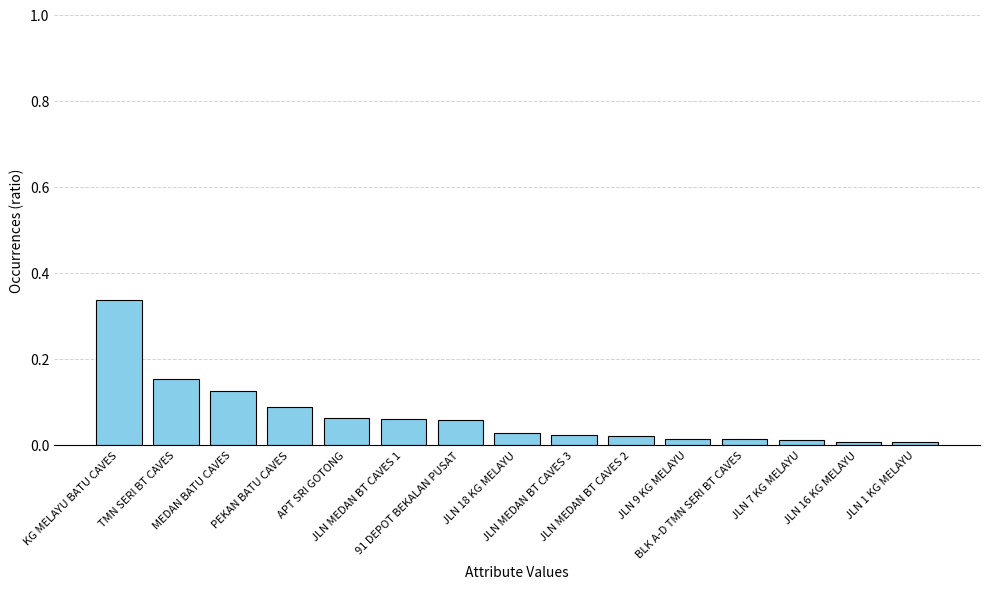

What is the maximum value shown in the chart?

0.3